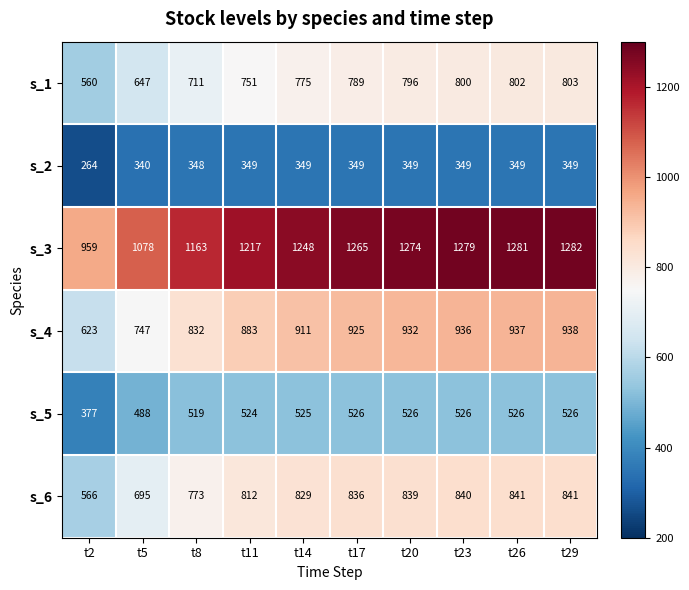

What is the difference between the highest and lowest values at t23?

930